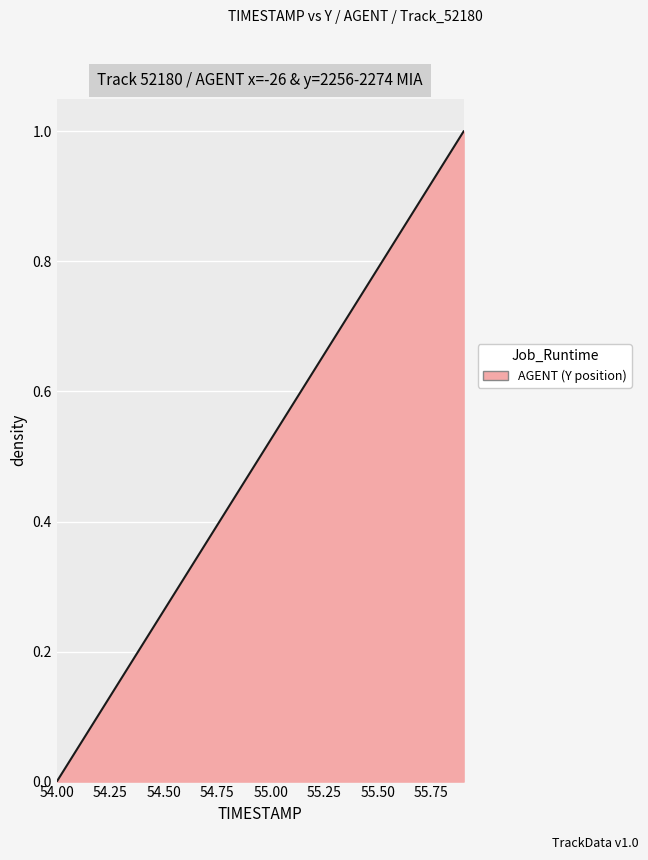

What is the maximum value shown in the chart?

1.0